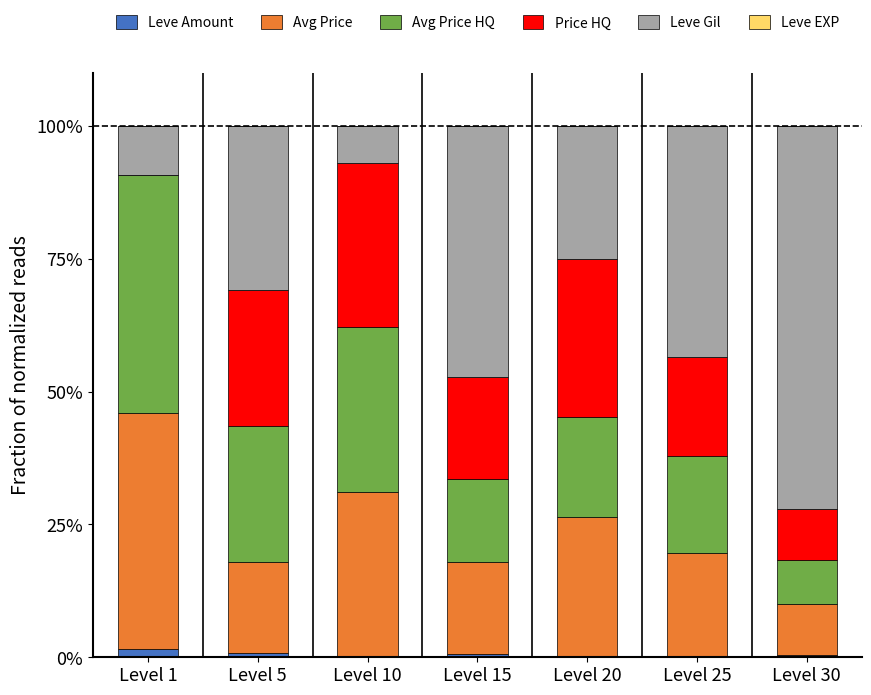

What is the sum of all Leve Amount values?

4.1